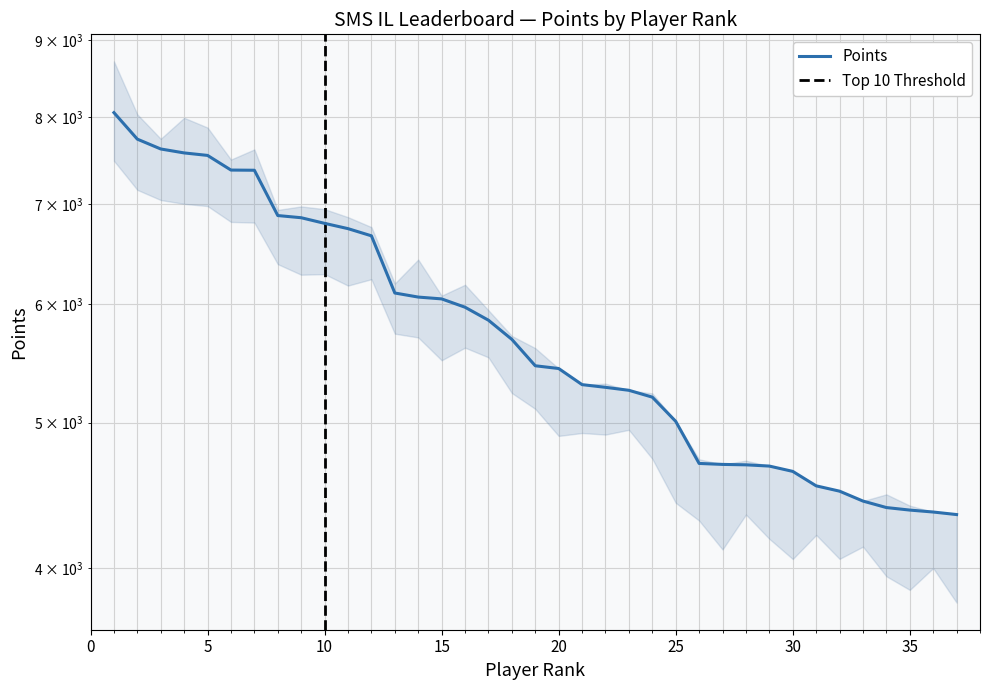

What is the value of the 18th point from the left?

5683